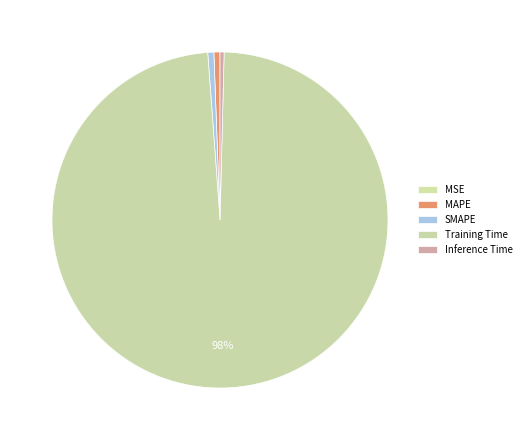

To the nearest percent, what portion does SMAPE represent?

1%